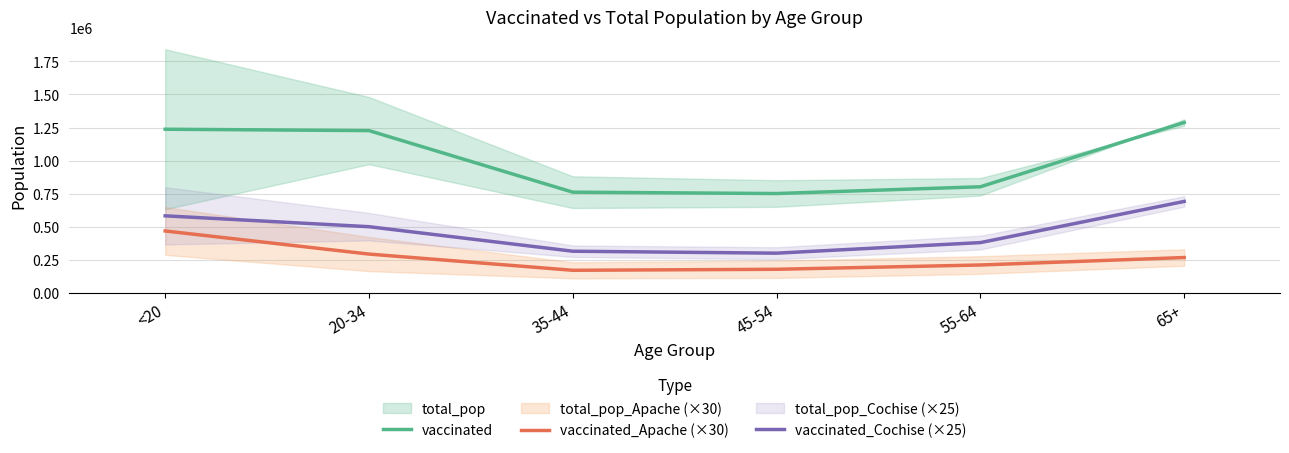

Reading left to right, what are all the values shown in this chart?

vaccinated: <20=1237280.5	20-34=1226844.5	35-44=761448.5	45-54=751251.5	55-64=802394.0	65+=1288246.5
vaccinated_Apache (×30): <20=468180.0	20-34=293550.0	35-44=171015.0	45-54=178590.0	55-64=211020.0	65+=267435.0
vaccinated_Cochise (×25): <20=582637.5	20-34=500512.5	35-44=315162.5	45-54=300425.0	55-64=380325.0	65+=691575.0